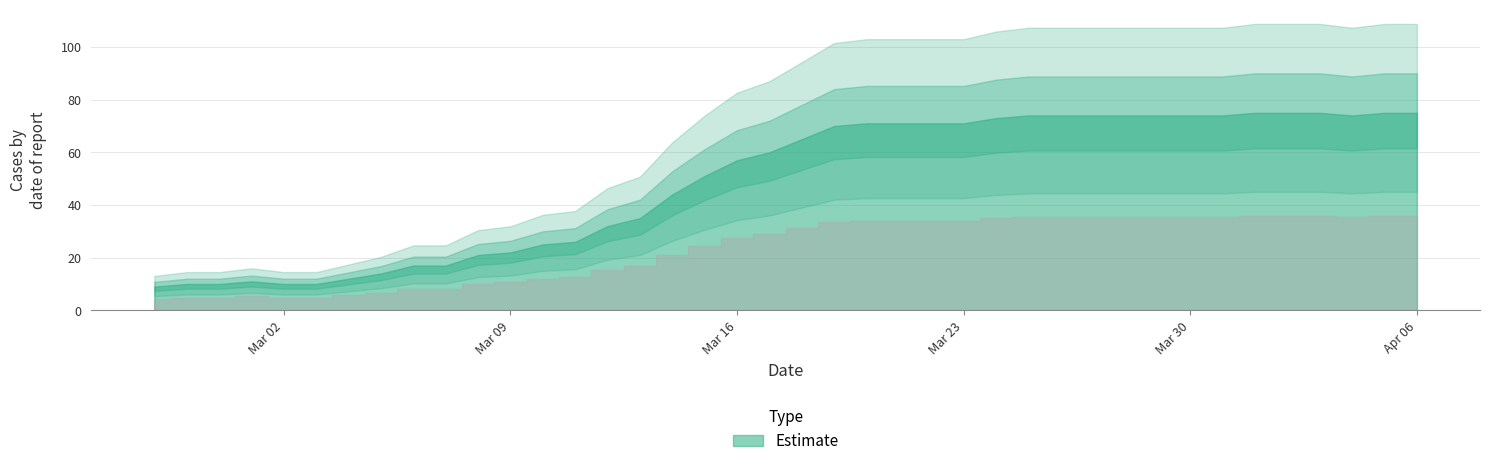

Reading left to right, extract all data points from this chart.

9	10	10	11	10	10	12	14	17	17	21	22	25	26	32	35	44	51	57	60	65	70	71	71	71	71	73	74	74	74	74	74	74	74	75	75	75	74	75	75